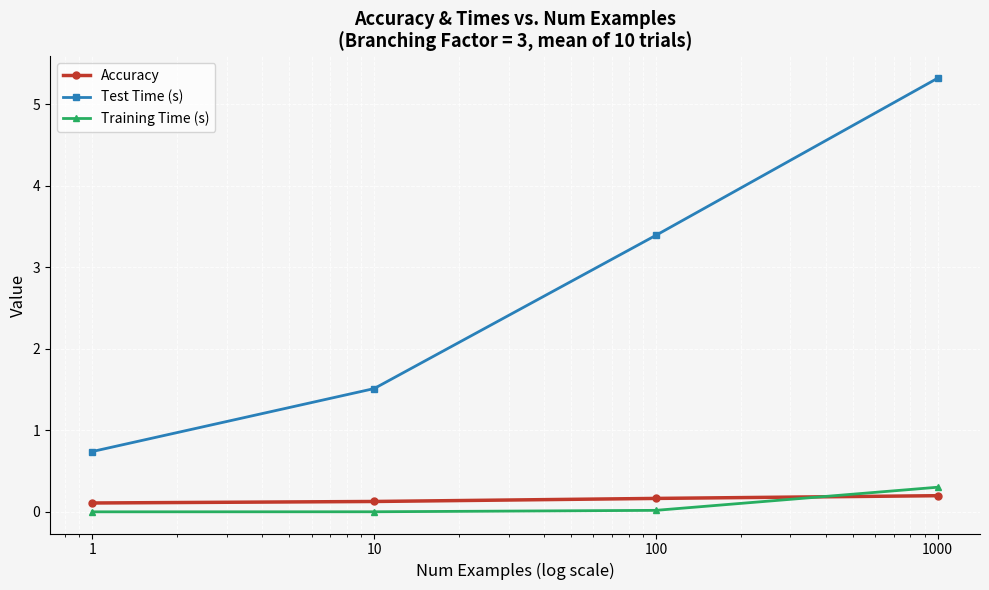

What is the maximum value shown in the chart?

5.3